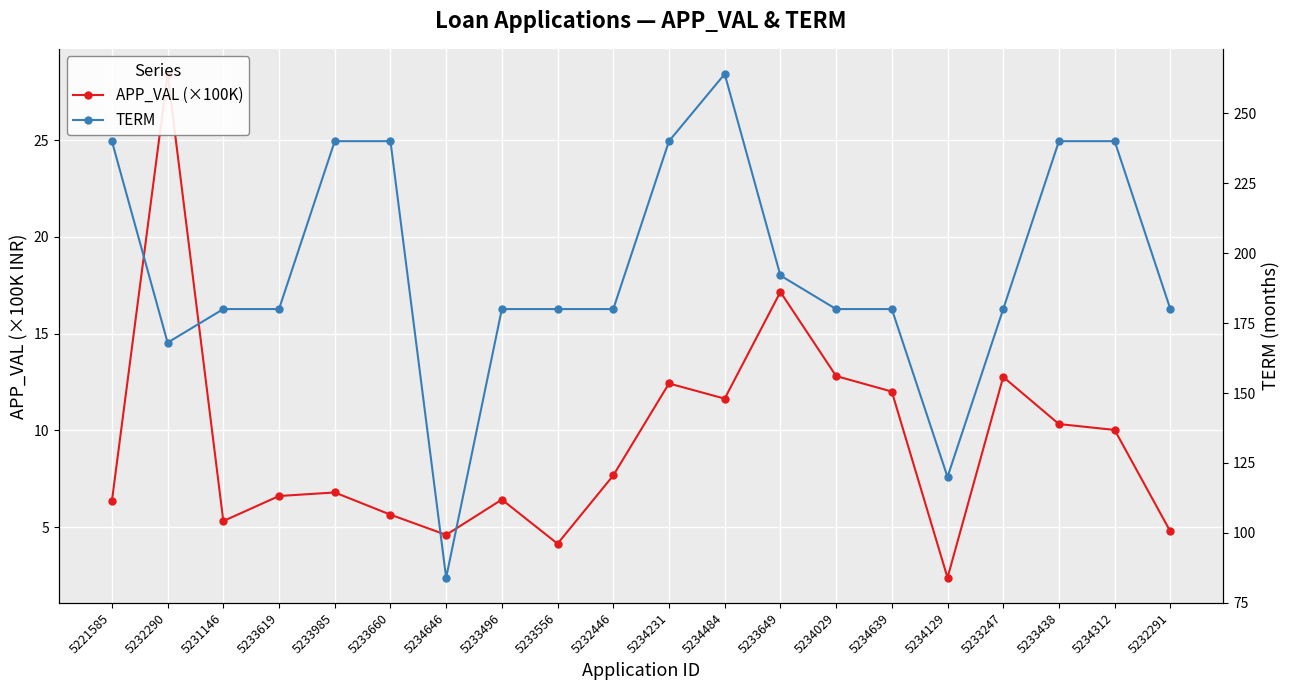

True or false: TERM and APP_VAL (×100K) cross at least once.

False